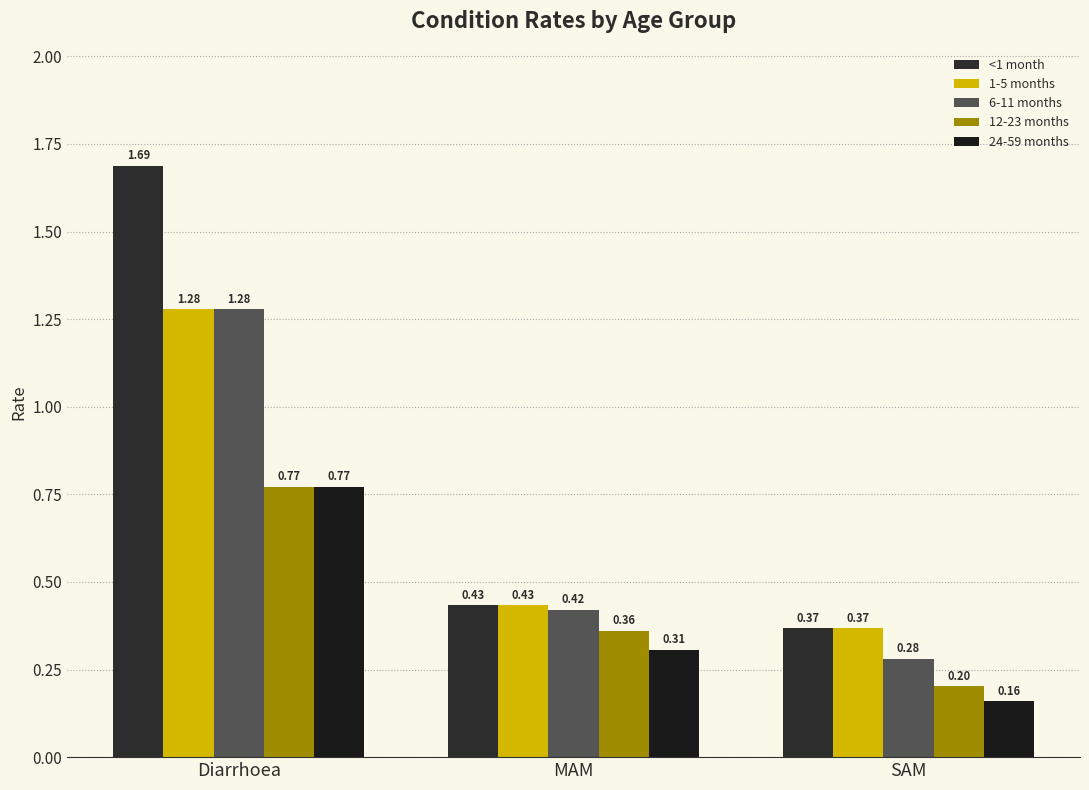

What is the average value of the 6-11 months series?

0.7